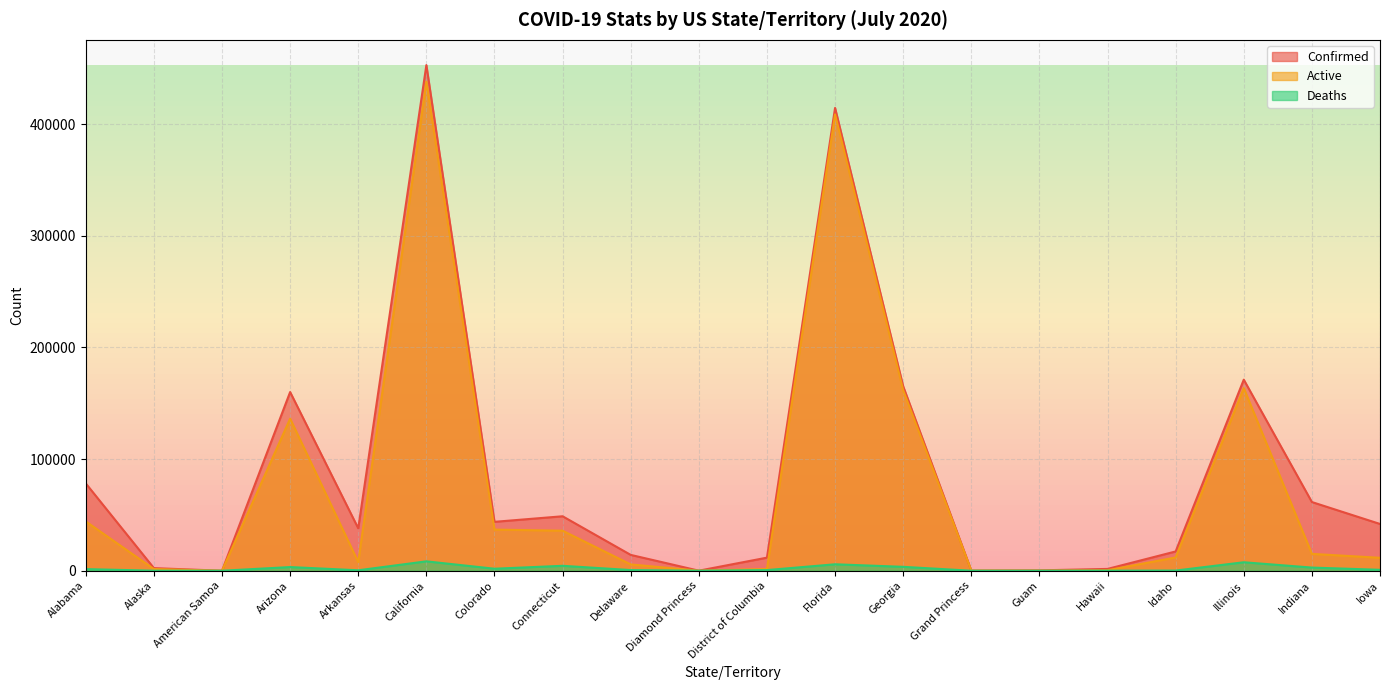

Where is the first local maximum for Confirmed?

Arizona